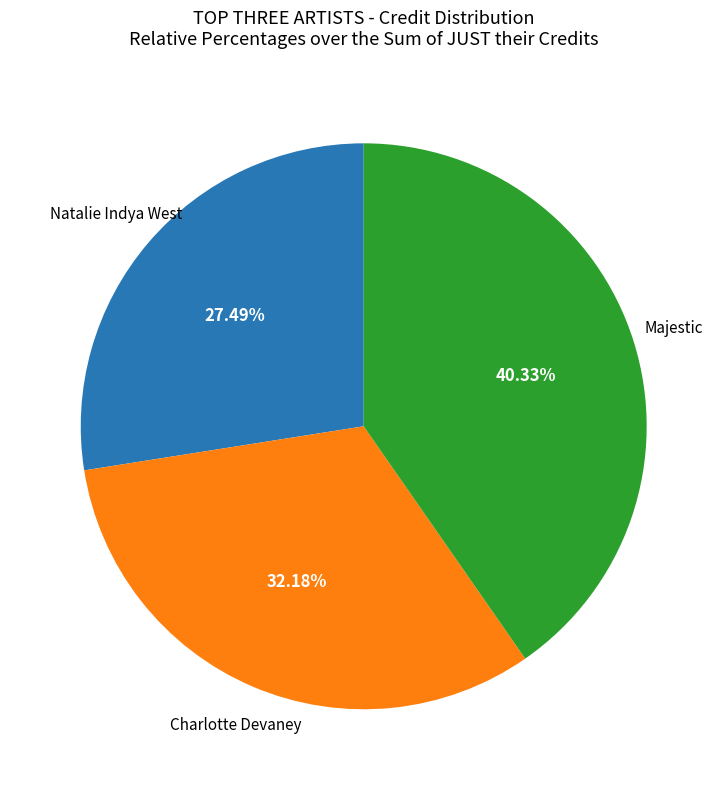

Is there any slice that represents more than half of the pie?

No